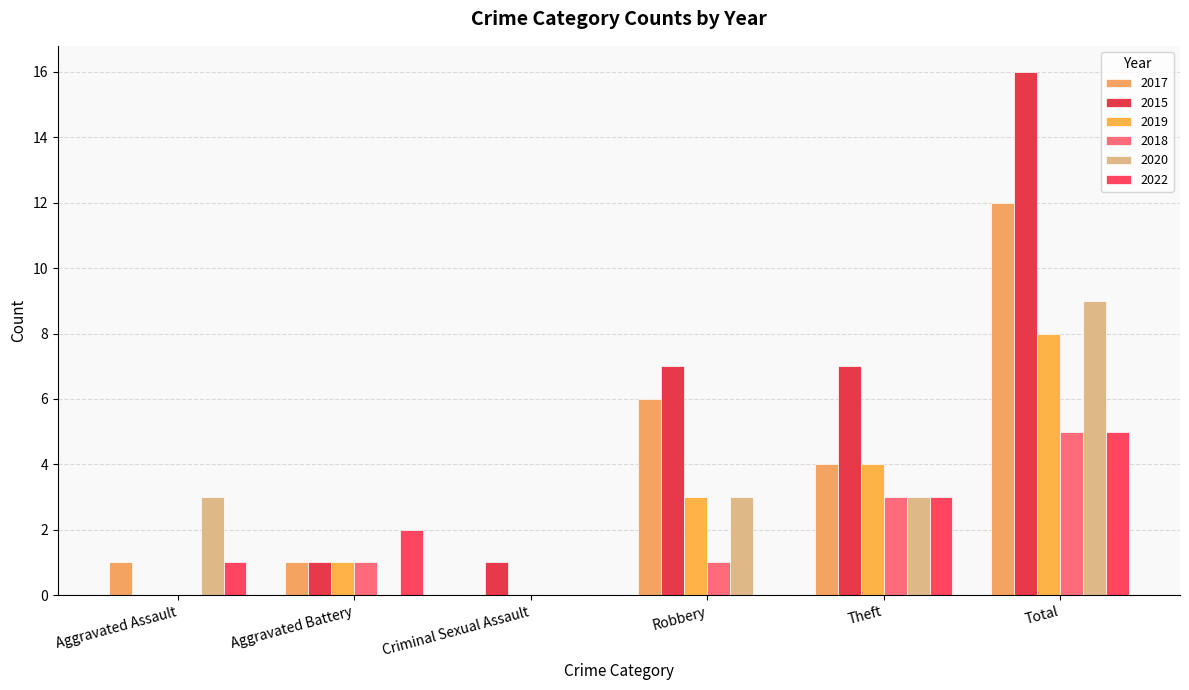

The value of 2018 at Aggravated Battery is 1. True or false?

True